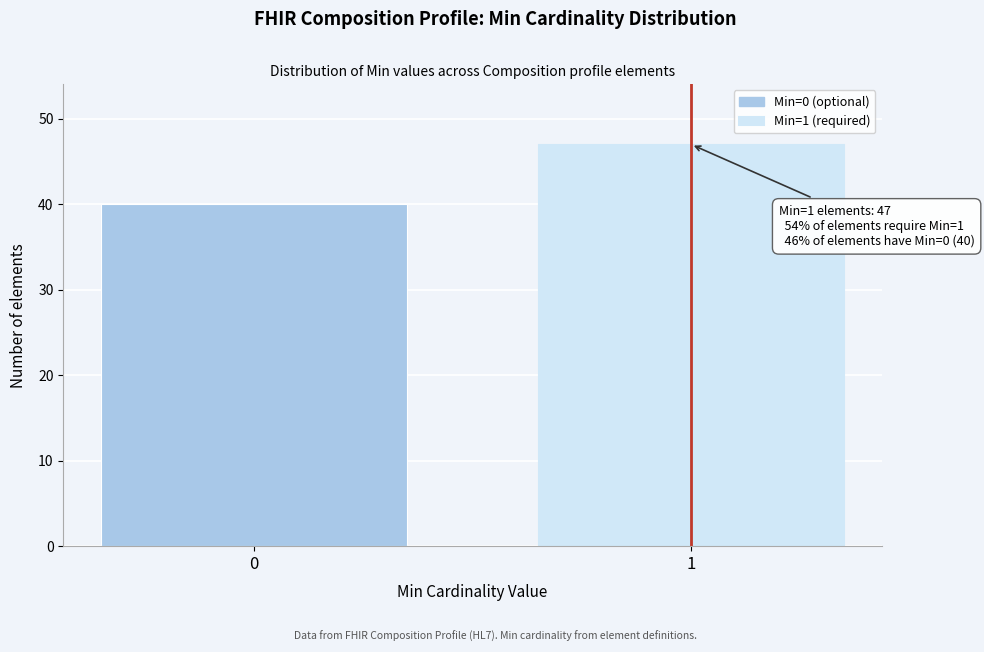

Reading left to right, what are all the values shown in this chart?

40	47